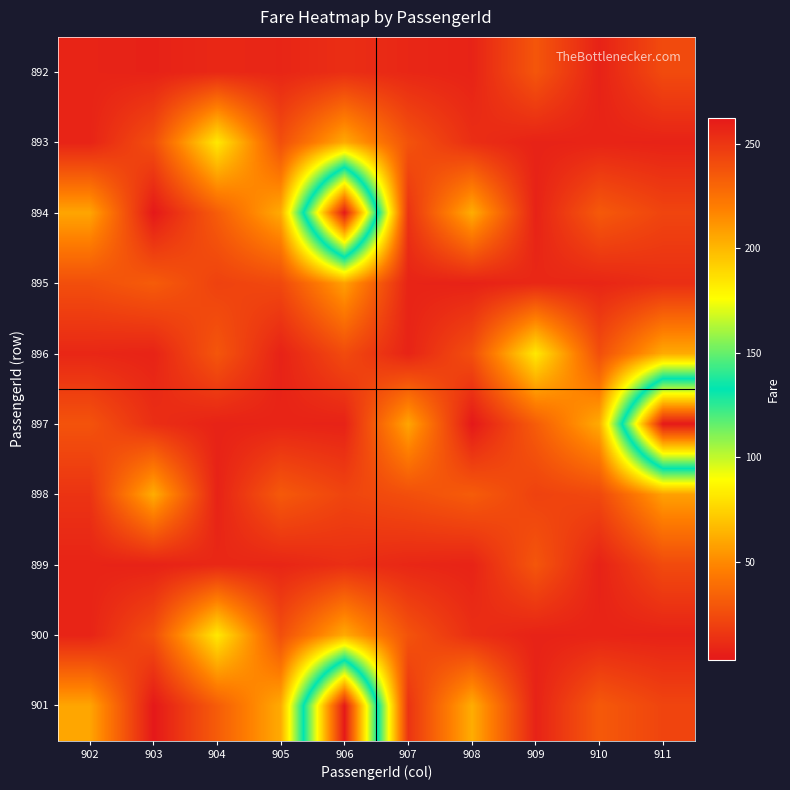

At 905, list the series in order from smallest to largest.

896, 897, 892, 899, 895, 893, 900, 898, 894, 901